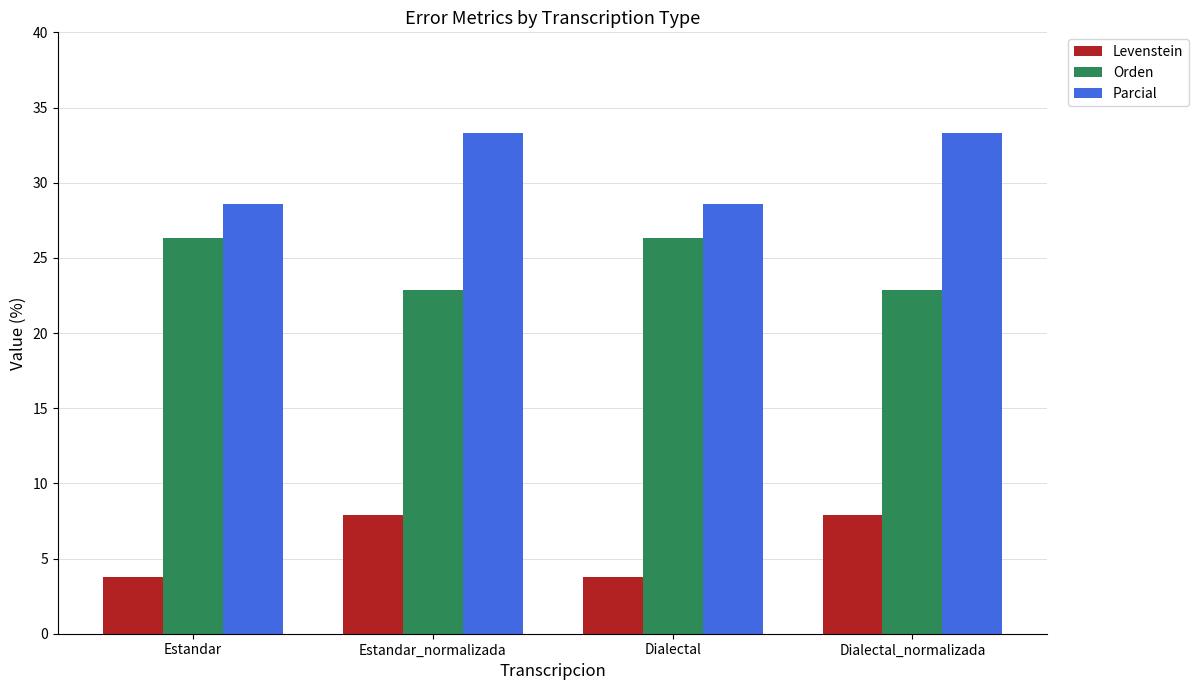

How many bars are there in each group?

3